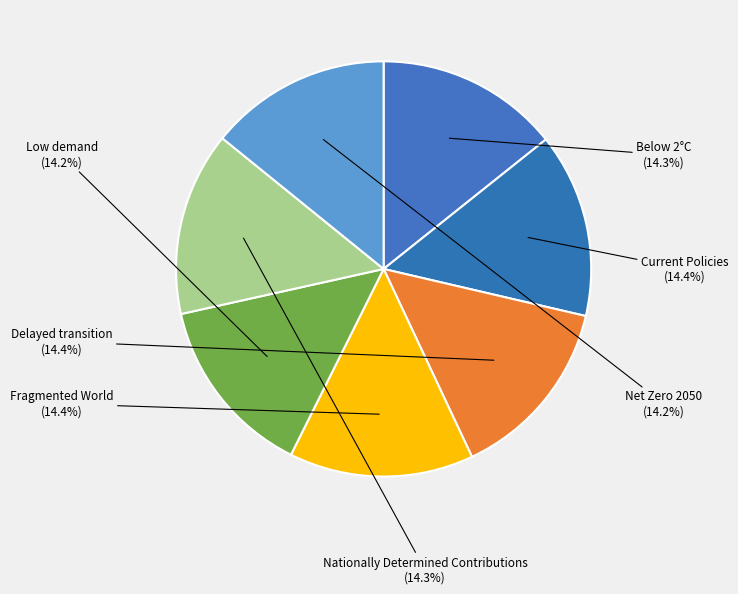

To the nearest percent, what percentage of the pie is Fragmented World?

14%